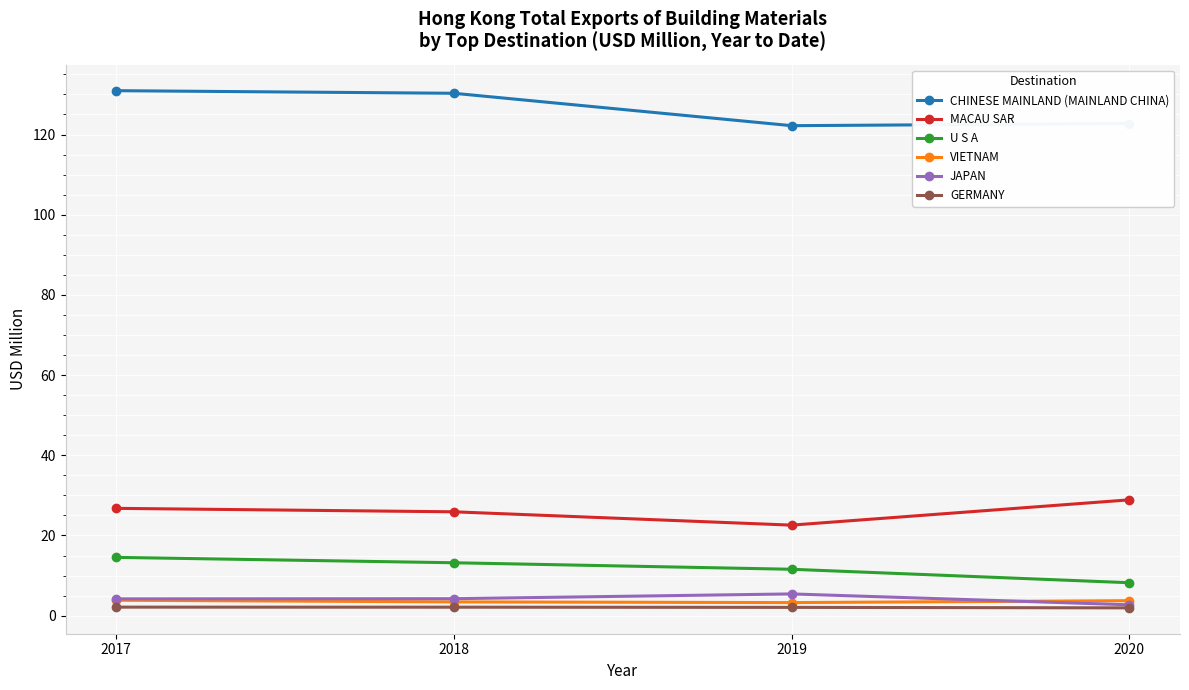

After their last crossing, which series has the higher values: VIETNAM or JAPAN?

VIETNAM